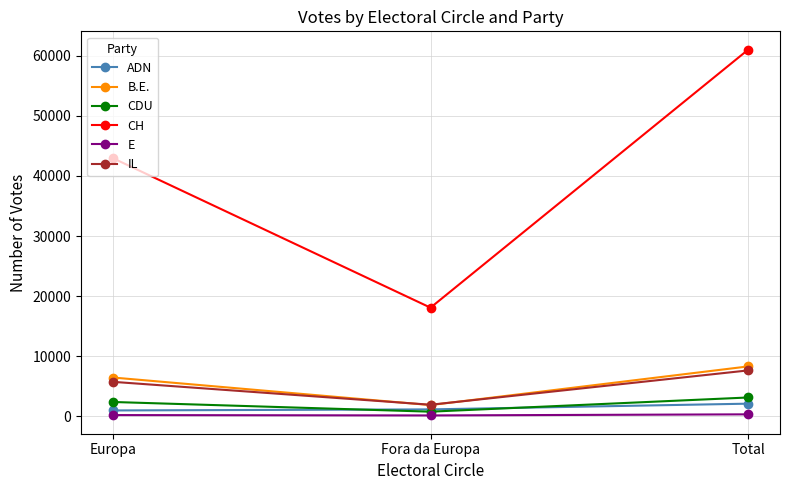

Is this an area chart (filled region under the line)?

No